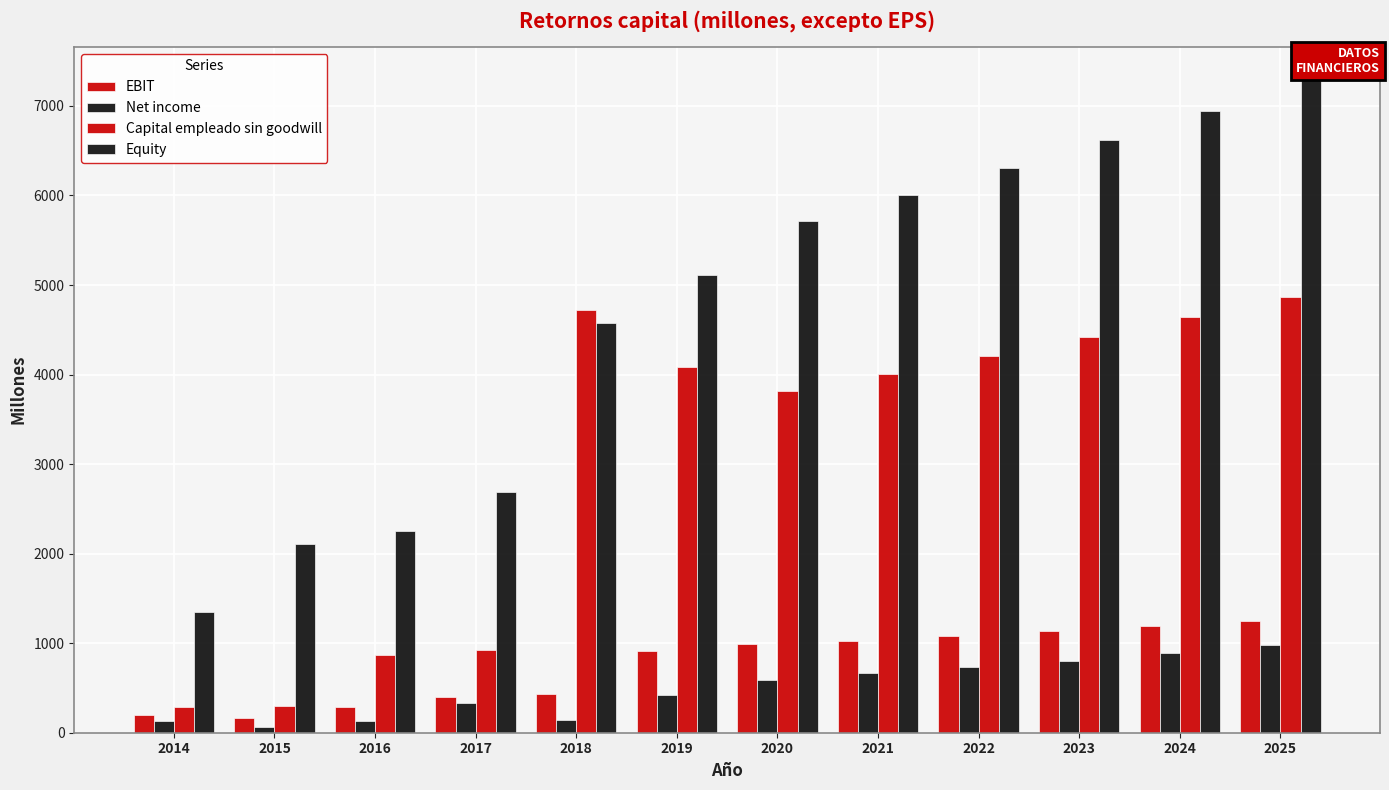

Which category has the highest value across all series?

2025